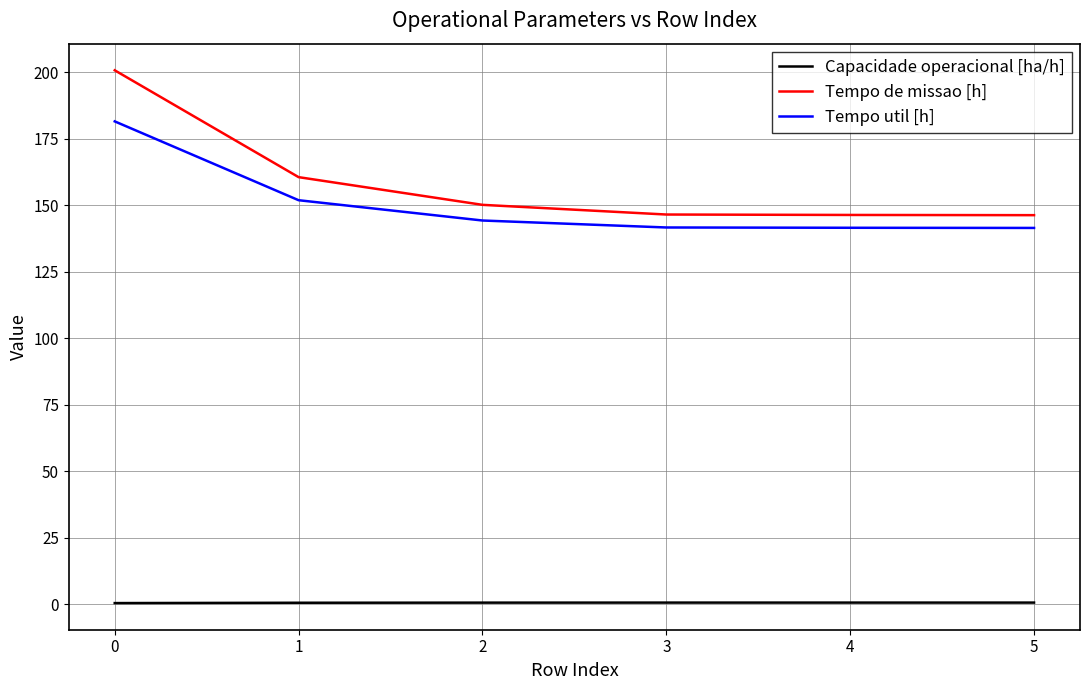

At 0, list the series in order from smallest to largest.

Capacidade operacional [ha/h], Tempo util [h], Tempo de missao [h]